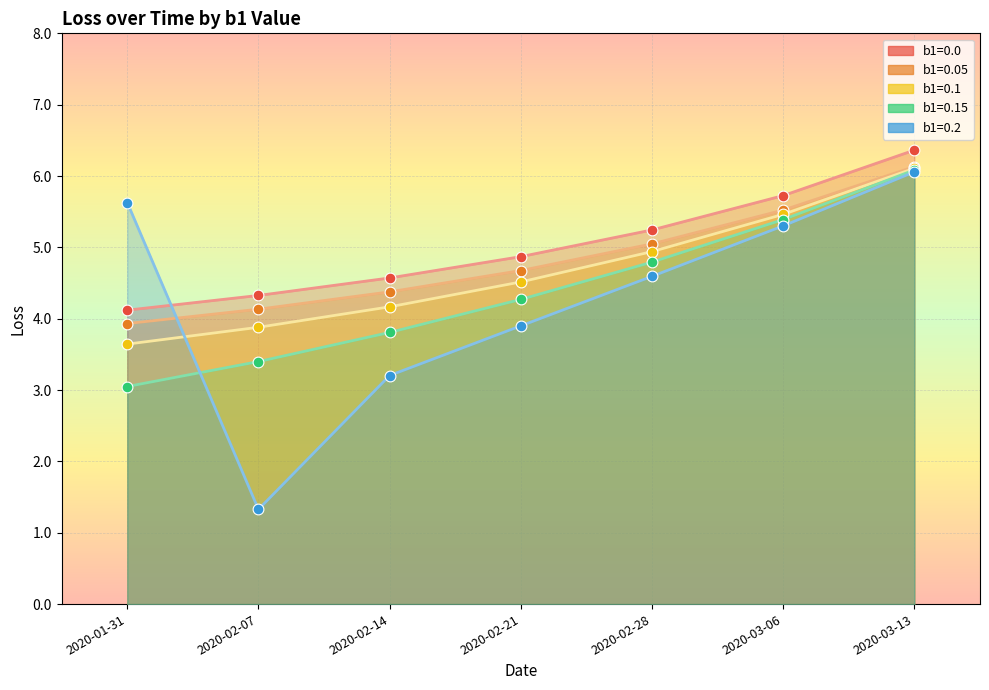

What is the total value across all series at 2020-03-13?

30.7